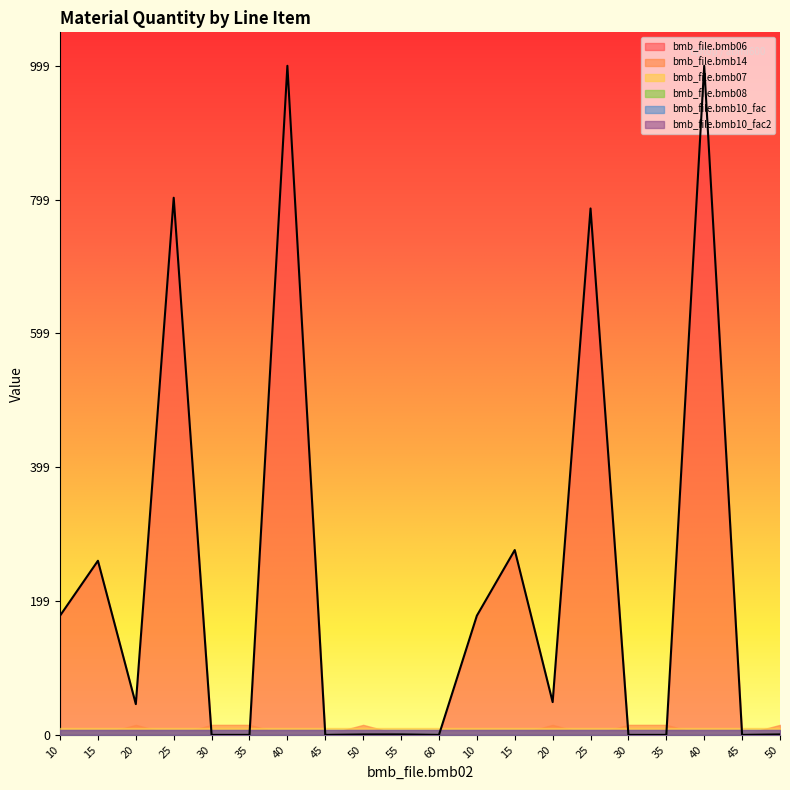

What is the difference between the maximum and minimum values in the bmb_file.bmb14 series?

15.0